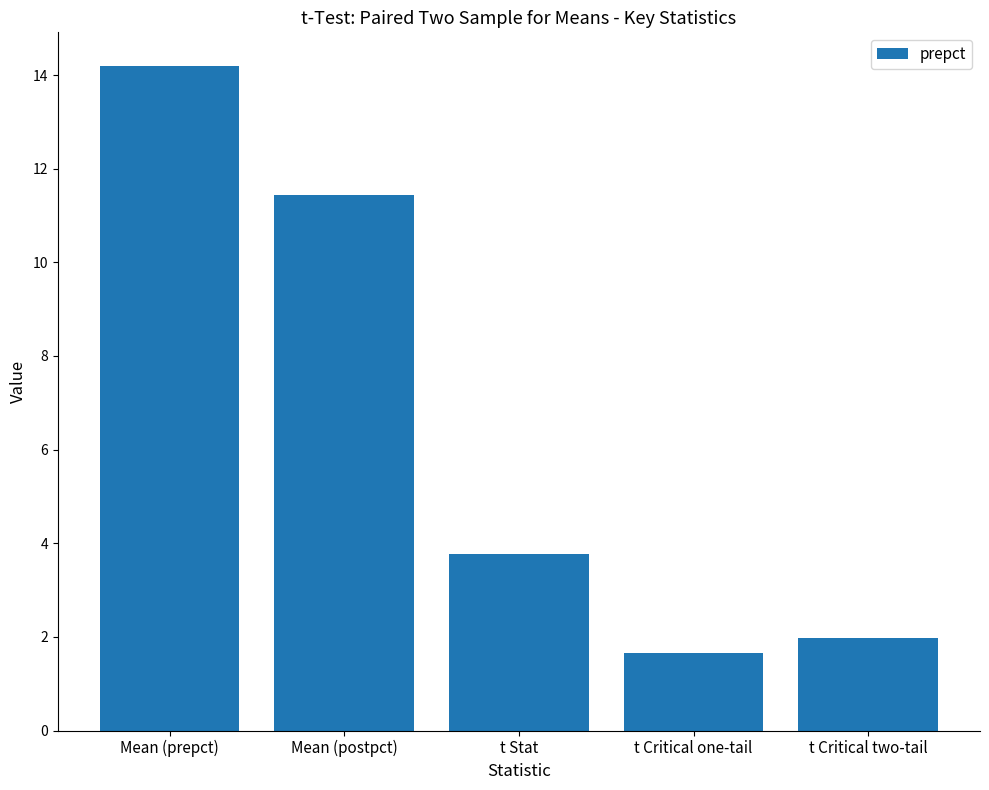

Are the bars horizontal?

No